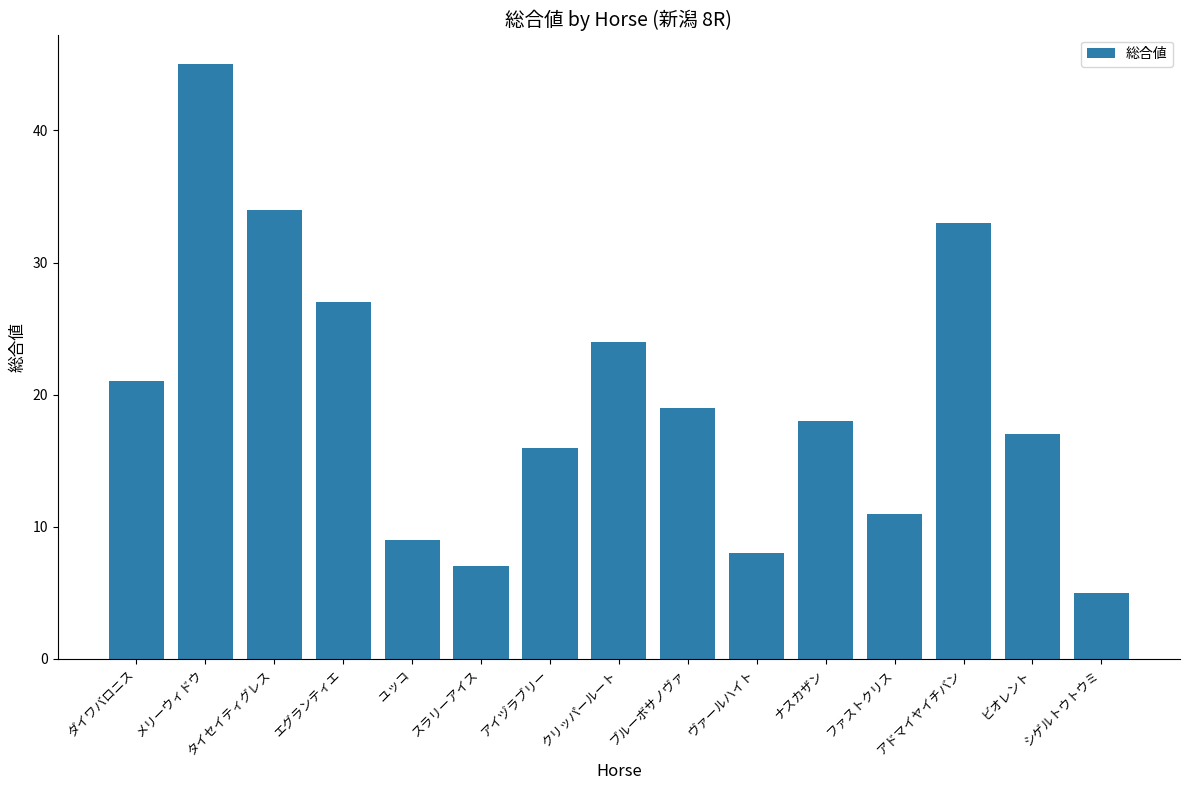

Approximately how many times larger is the value at エグランティエ compared to スラリーアイス?

3.9